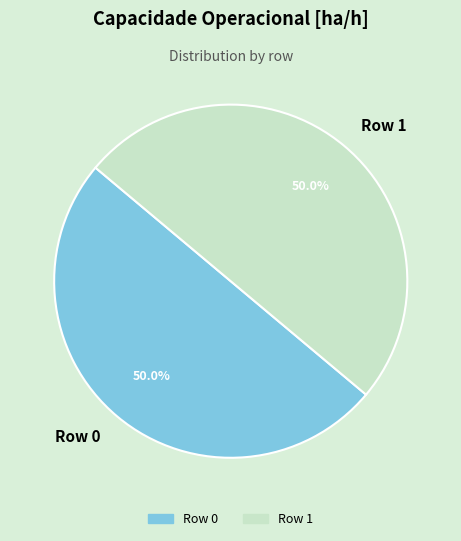

Combined, what portion of the pie is Row 1 and Row 0?

100.0%